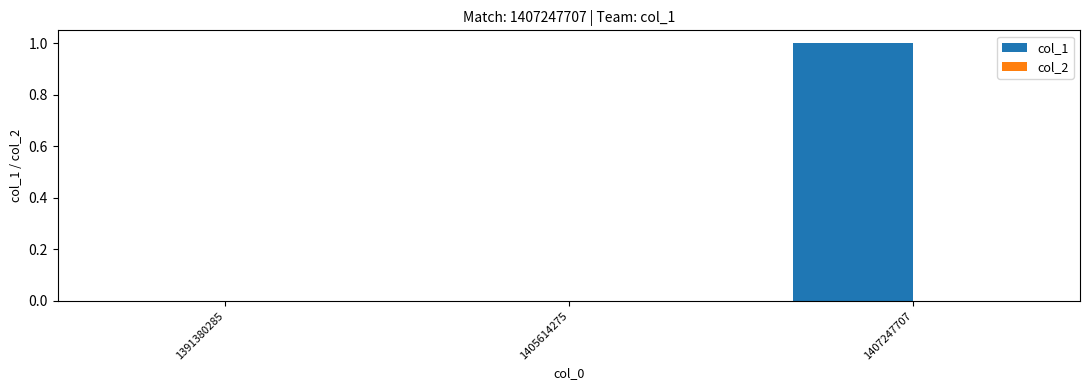

The chart shows a value of 0 at 1405614275. True or false?

True